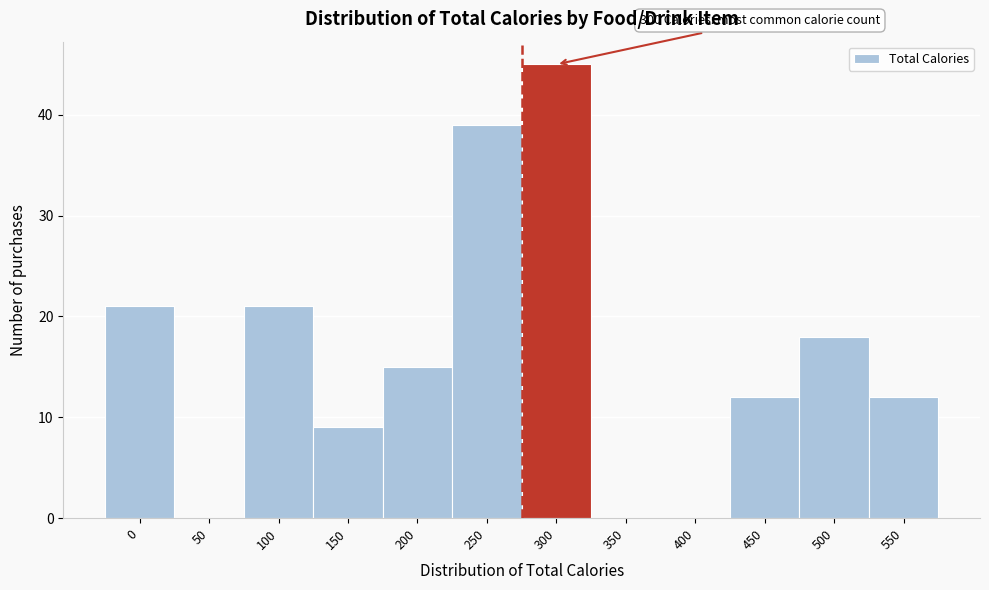

Reading left to right, list all the values displayed in this chart.

0=21	50=0	100=21	150=9	200=15	250=39	300=45	350=0	400=0	450=12	500=18	550=12